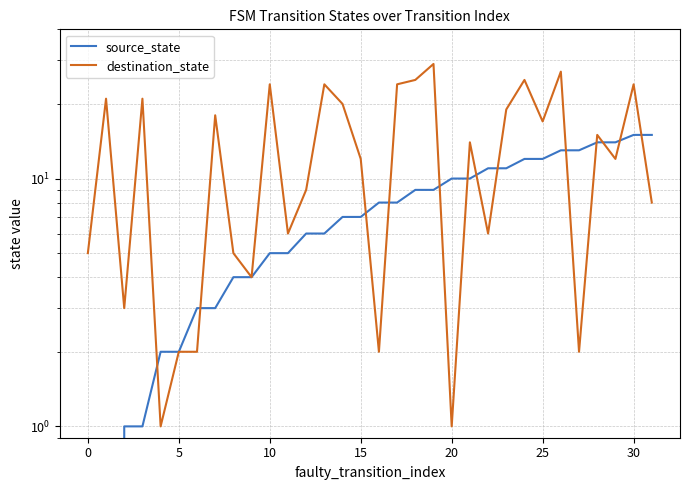

Rank the series by their maximum value, from lowest to highest.

source_state, destination_state